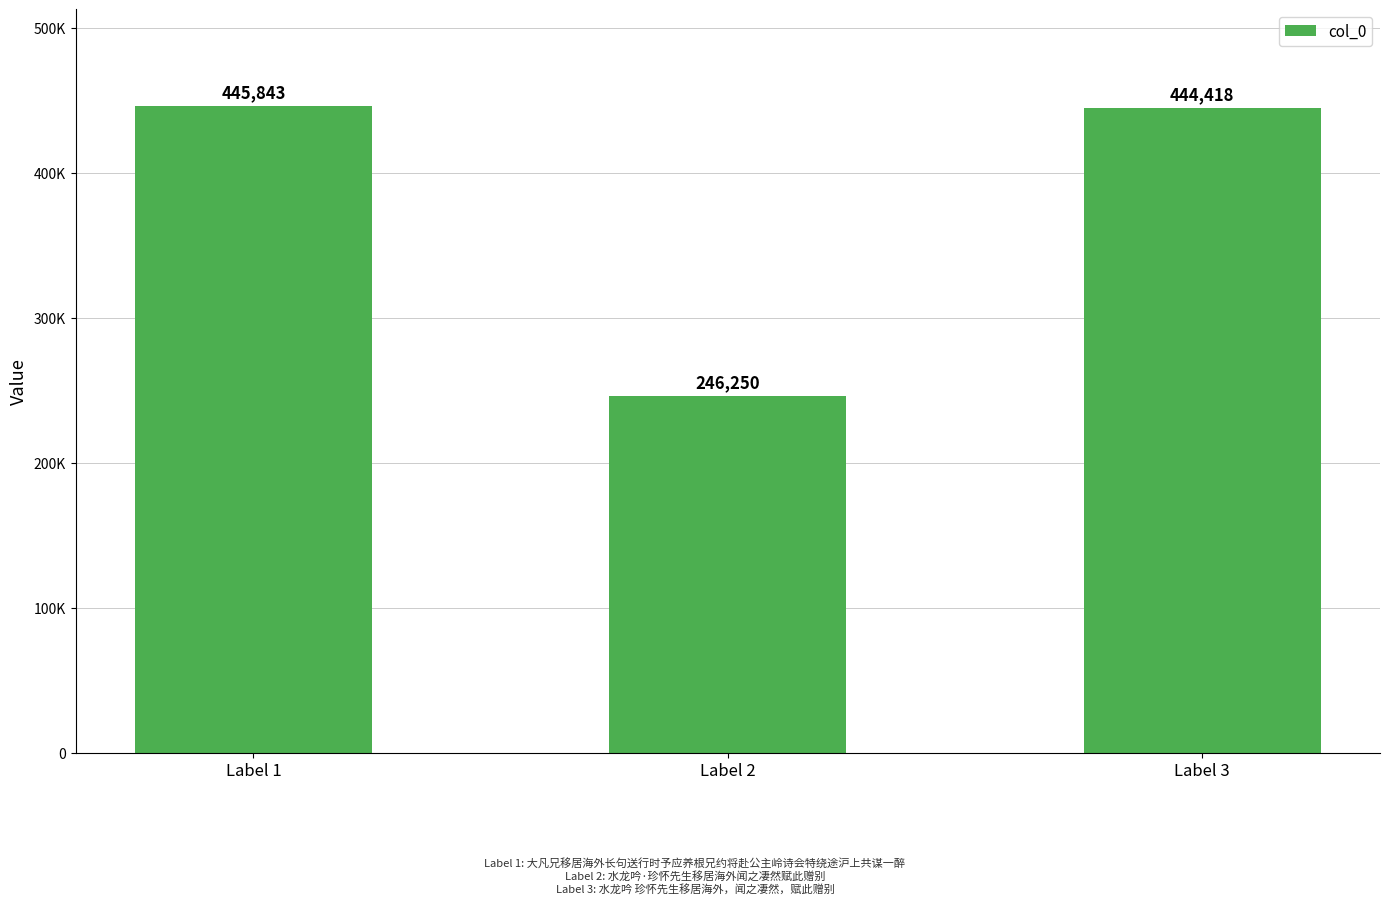

What is the sum of the values at Label 1 and Label 2?

692093